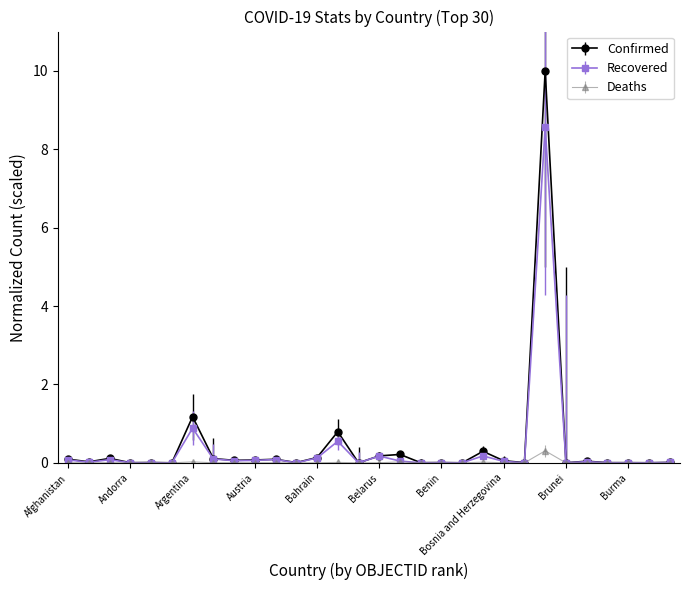

What is the difference between the maximum and minimum values in the Recovered series?

8.6